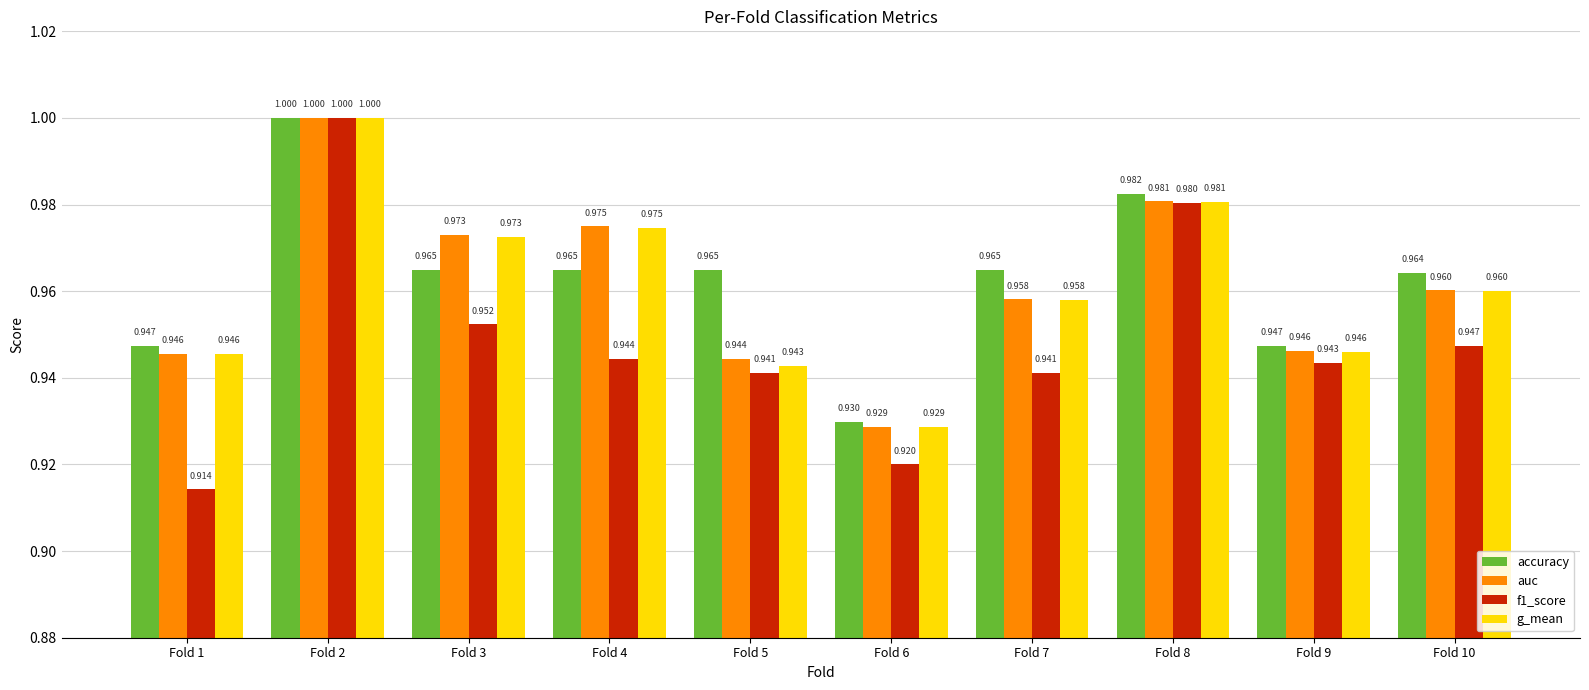

At how many categories does at least one series exceed 0?

10